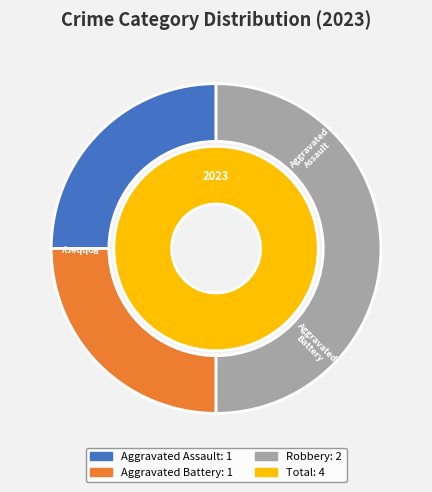

To the nearest percent, what portion does Aggravated Battery represent?

25%